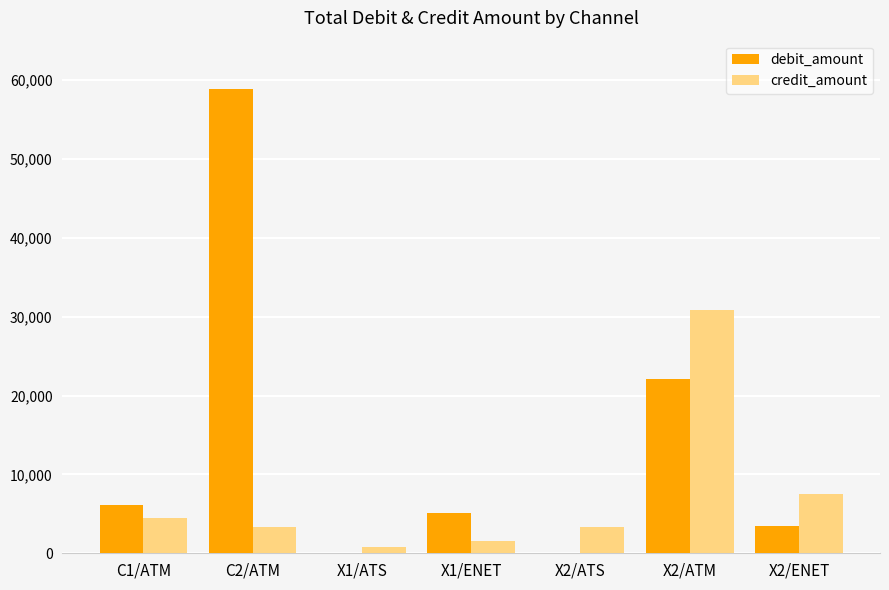

The value of debit_amount at X1/ENET is 7912.6. True or false?

False